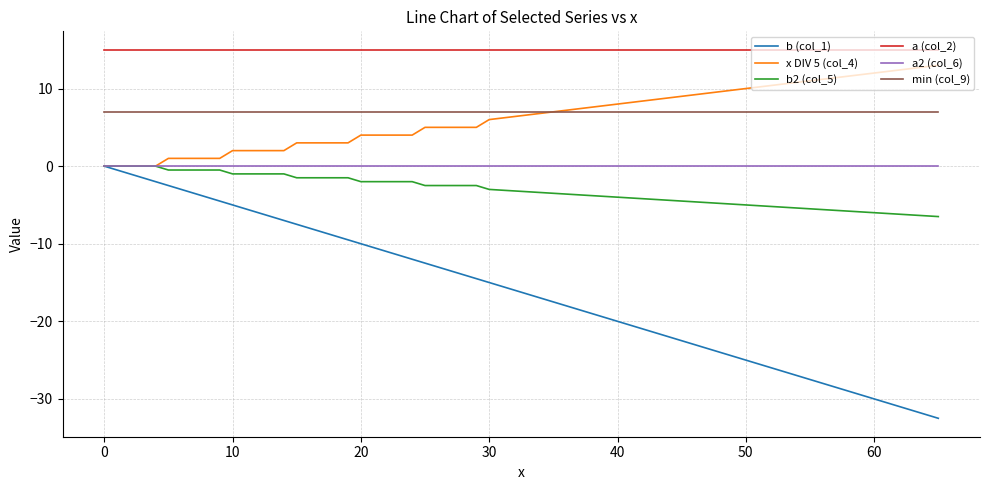

Which series has the widest spread of values?

b (col_1)